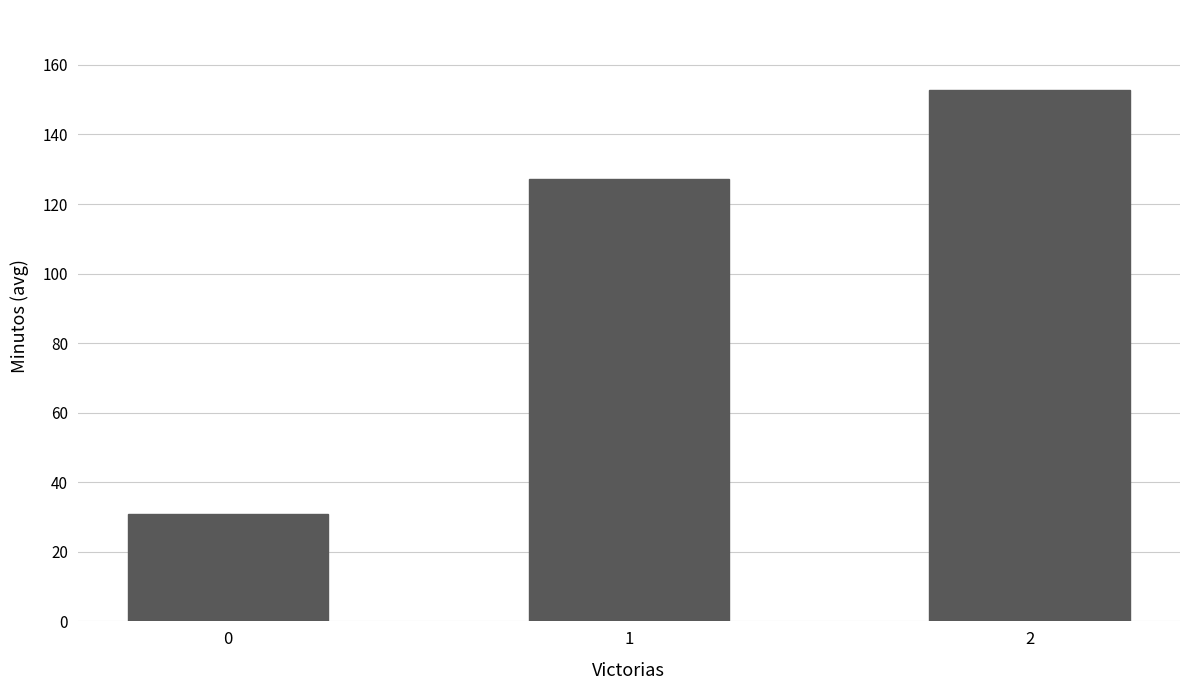

How many values exceed 127?

2